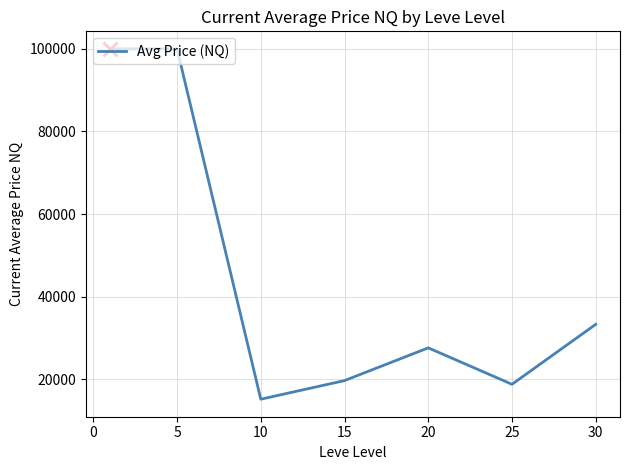

What is the minimum value shown in the chart?

15185.0